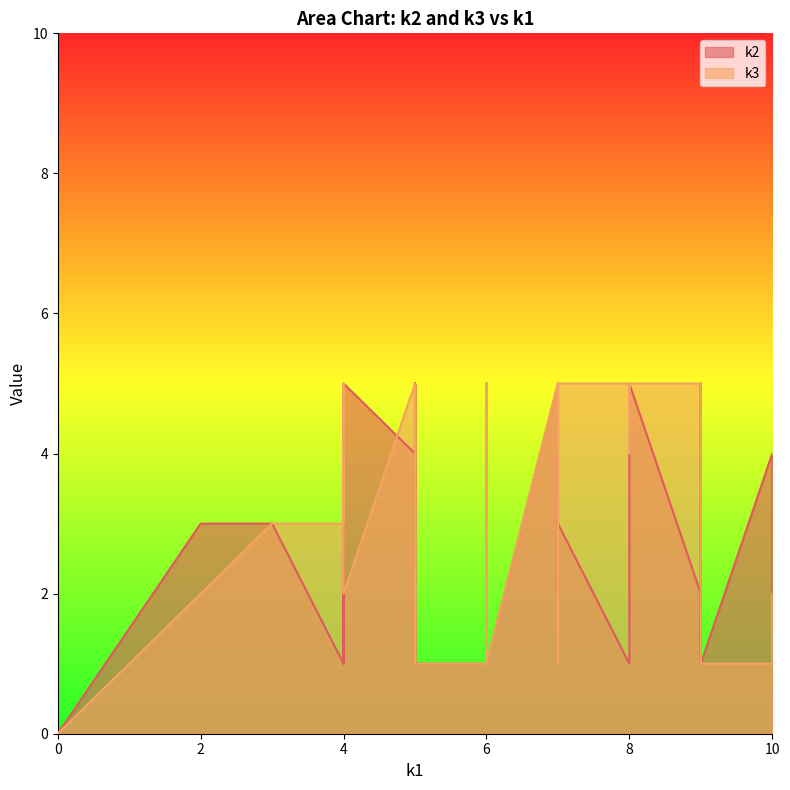

Does the chart display data point markers on the line(s)?

No